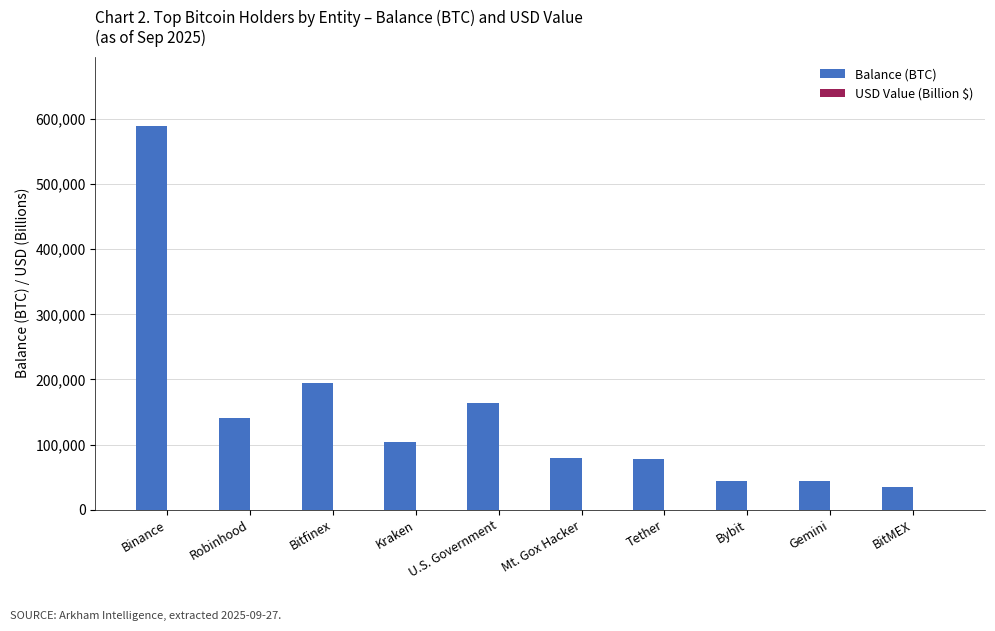

Is it true that Balance (BTC) equals 79957.3 at Mt. Gox Hacker?

True